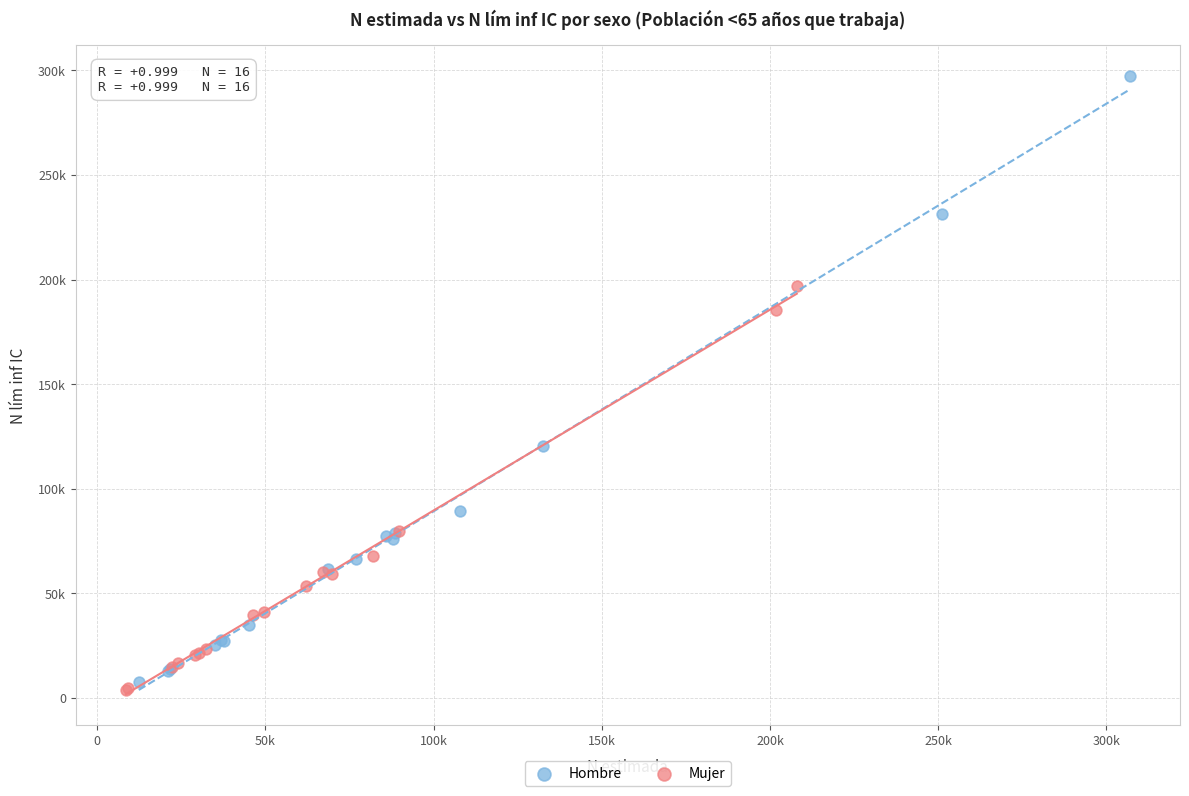

Which series reaches the minimum Y coordinate?

Mujer